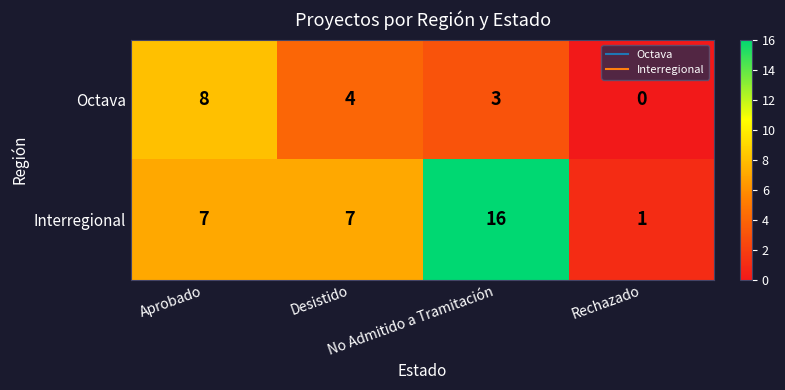

What is the difference between the maximum and minimum values in the Interregional series?

15